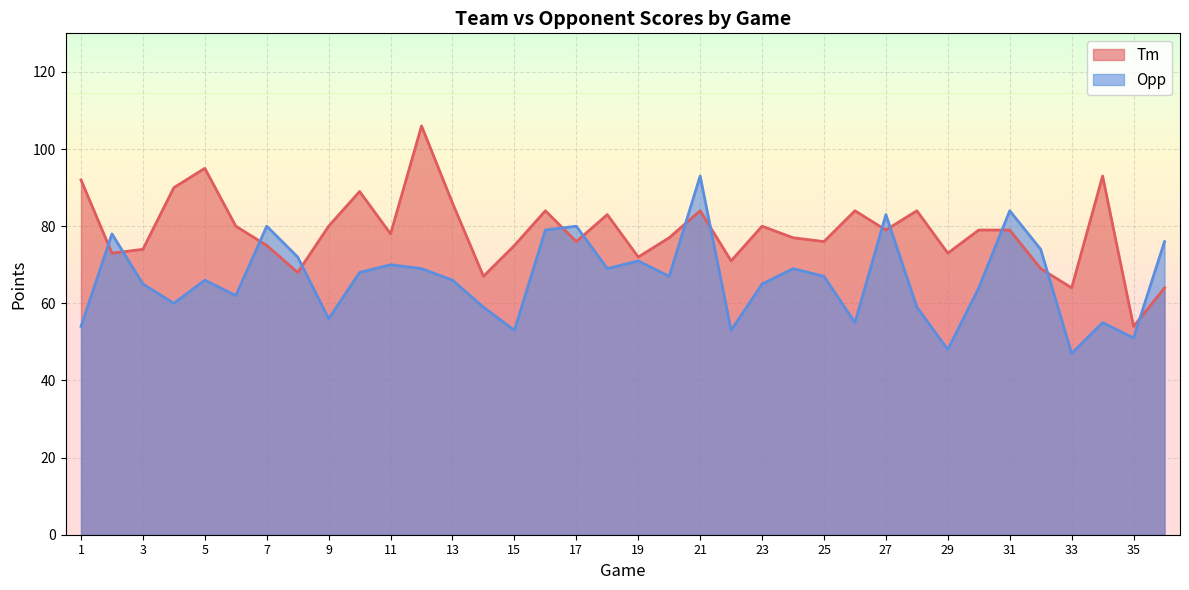

Rank the series by their maximum value, from lowest to highest.

Opp, Tm